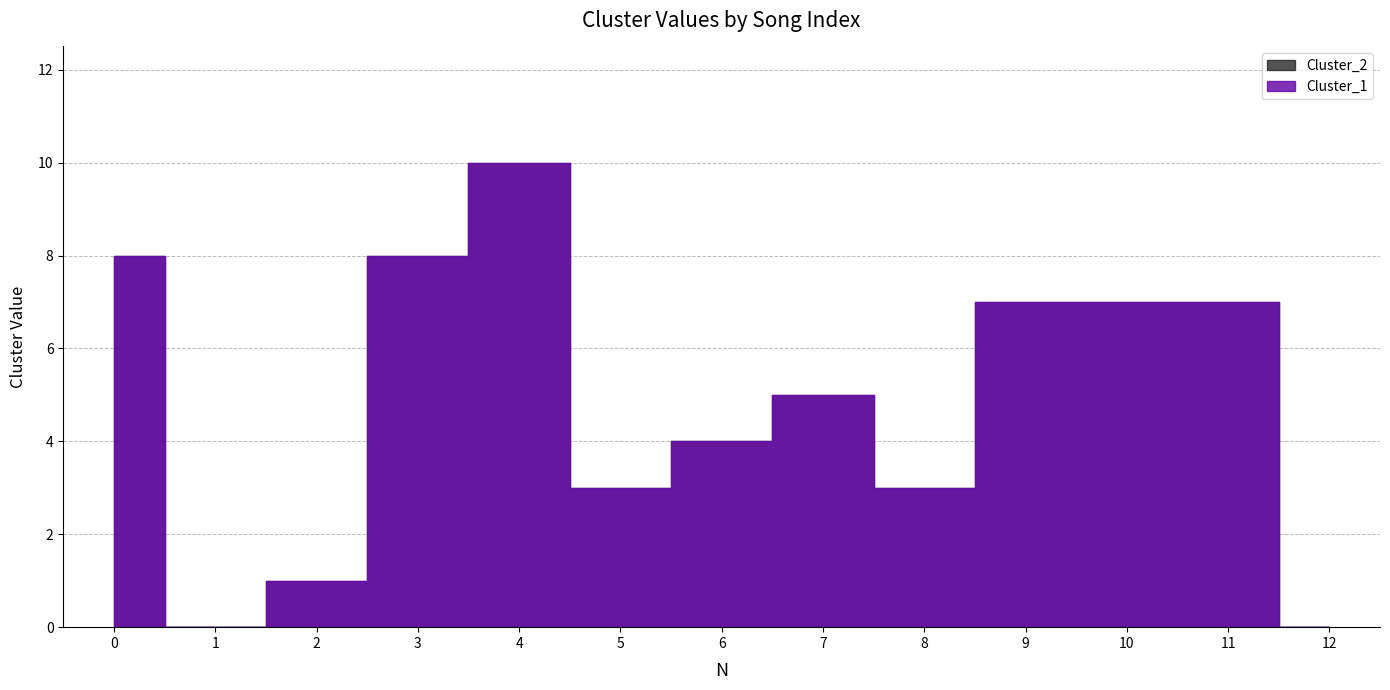

What is the difference between the maximum and minimum values in the Cluster_1 series?

10